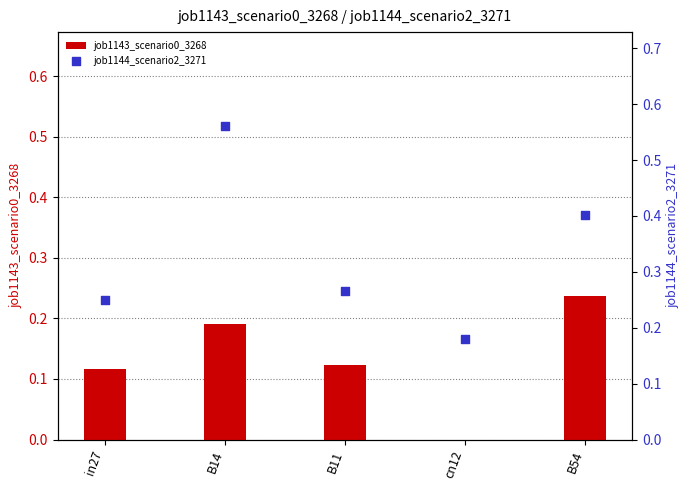

Which series reaches the minimum Y coordinate?

job1143_scenario0_3268